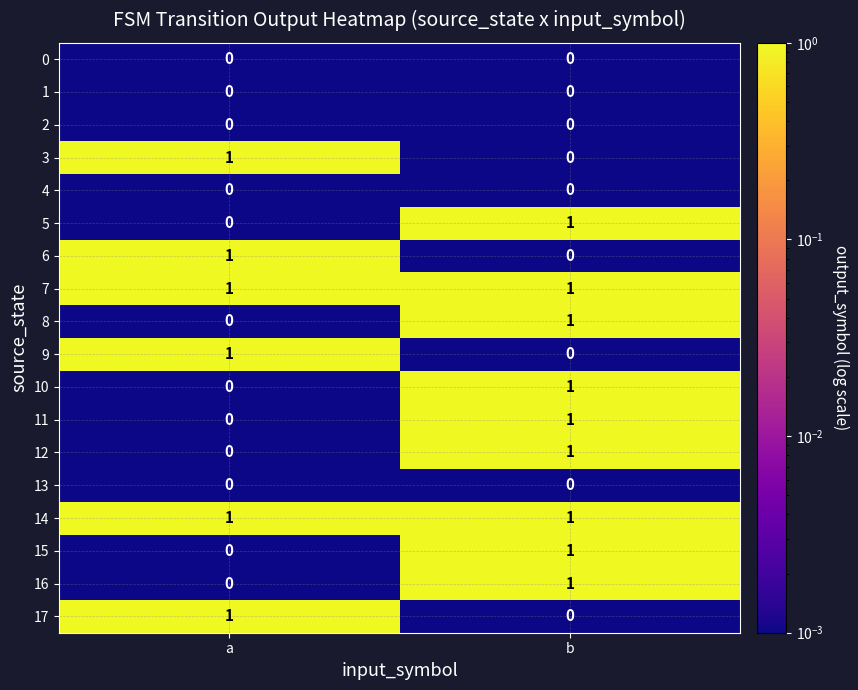

At which category is the sum across all series the highest?

b